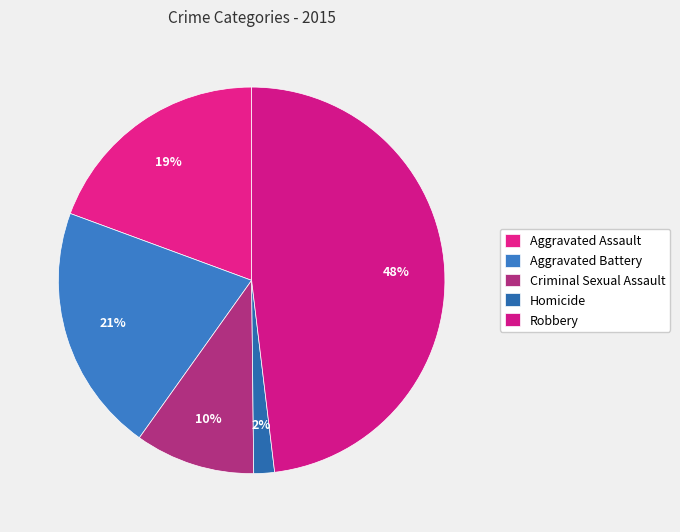

To the nearest percent, what is the difference between the Homicide and Aggravated Battery slice percentages?

19%